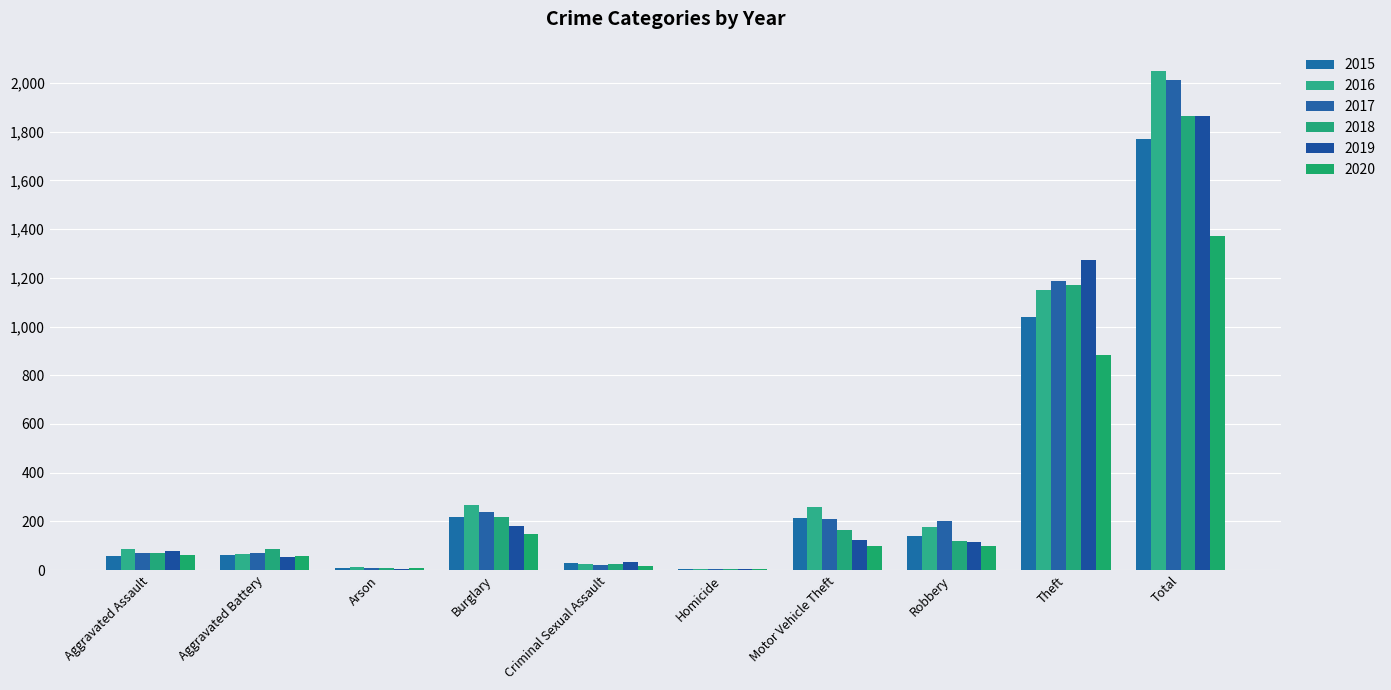

Reading left to right, transcribe all the data shown in this chart.

2015: Aggravated Assault=56	Aggravated Battery=60	Arson=10	Burglary=216	Criminal Sexual Assault=29	Homicide=5	Motor Vehicle Theft=212	Robbery=139	Theft=1041	Total=1768
2016: Aggravated Assault=88	Aggravated Battery=66	Arson=12	Burglary=266	Criminal Sexual Assault=26	Homicide=4	Motor Vehicle Theft=259	Robbery=178	Theft=1151	Total=2050
2017: Aggravated Assault=72	Aggravated Battery=71	Arson=7	Burglary=237	Criminal Sexual Assault=22	Homicide=4	Motor Vehicle Theft=208	Robbery=202	Theft=1188	Total=2011
2018: Aggravated Assault=72	Aggravated Battery=86	Arson=7	Burglary=218	Criminal Sexual Assault=24	Homicide=4	Motor Vehicle Theft=163	Robbery=121	Theft=1170	Total=1865
2019: Aggravated Assault=80	Aggravated Battery=53	Arson=5	Burglary=182	Criminal Sexual Assault=31	Homicide=4	Motor Vehicle Theft=123	Robbery=116	Theft=1272	Total=1866
2020: Aggravated Assault=62	Aggravated Battery=57	Arson=7	Burglary=146	Criminal Sexual Assault=16	Homicide=5	Motor Vehicle Theft=99	Robbery=97	Theft=884	Total=1373